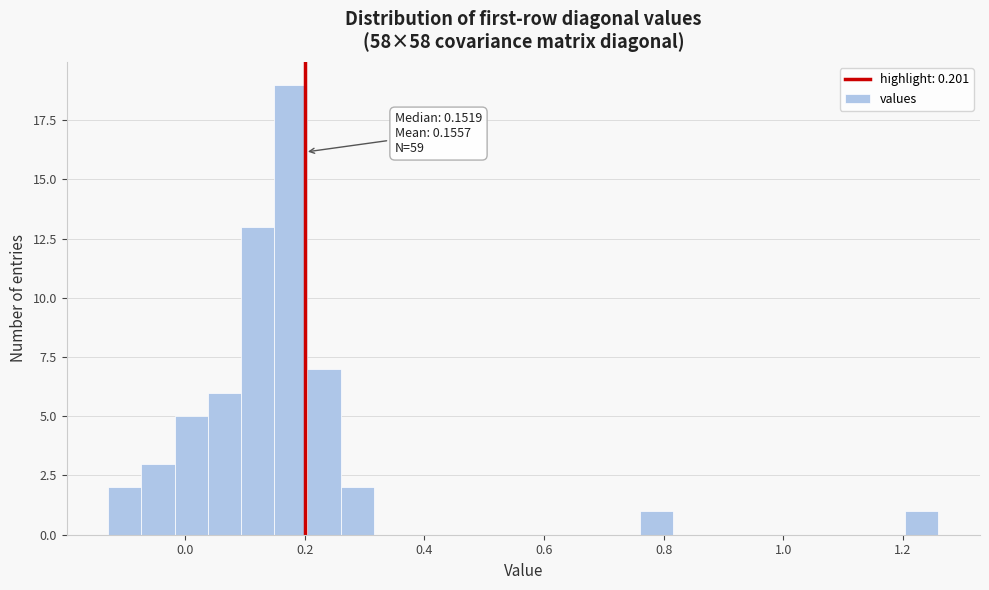

Around what value on the x-axis is the tallest bar? Give the approximate position of its centre, as read against the axis.

0.18